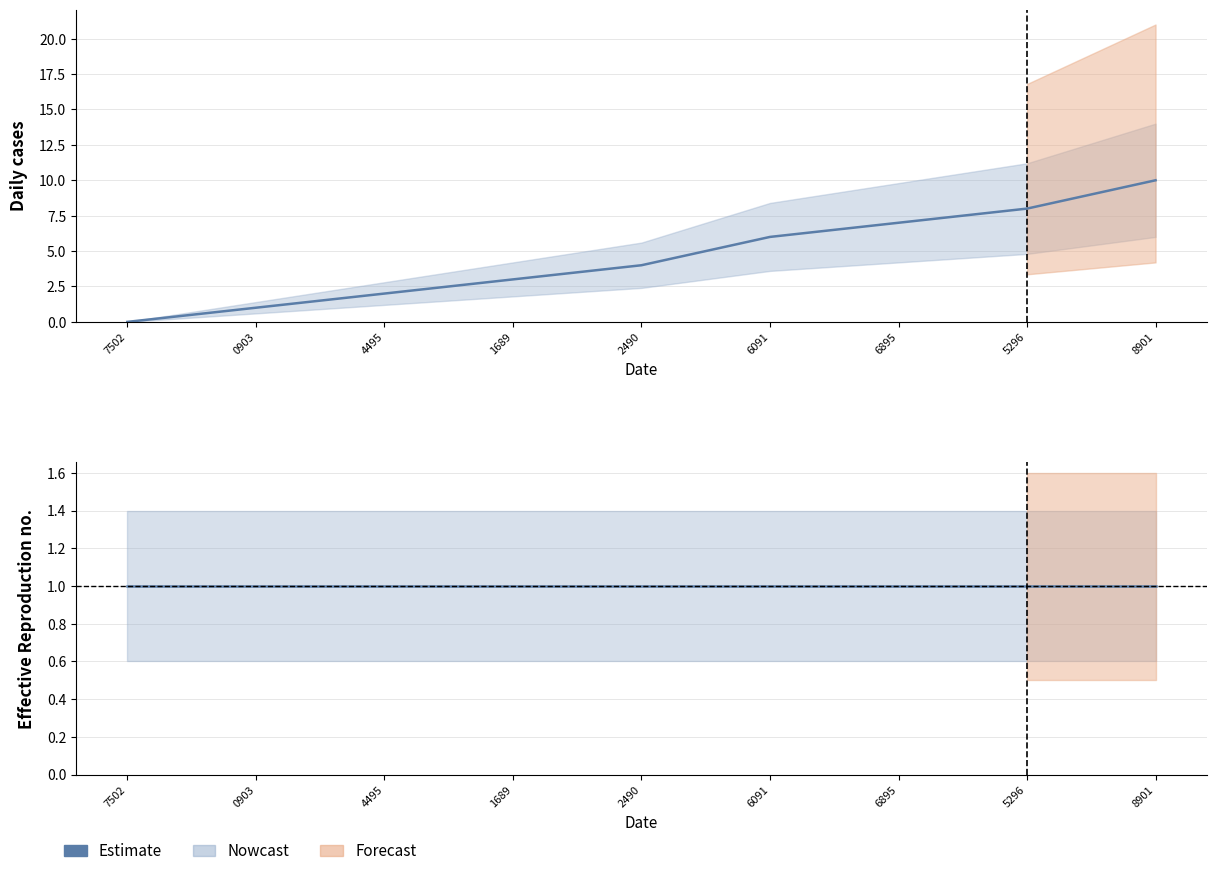

Count the values in the range 2 to 7.

5